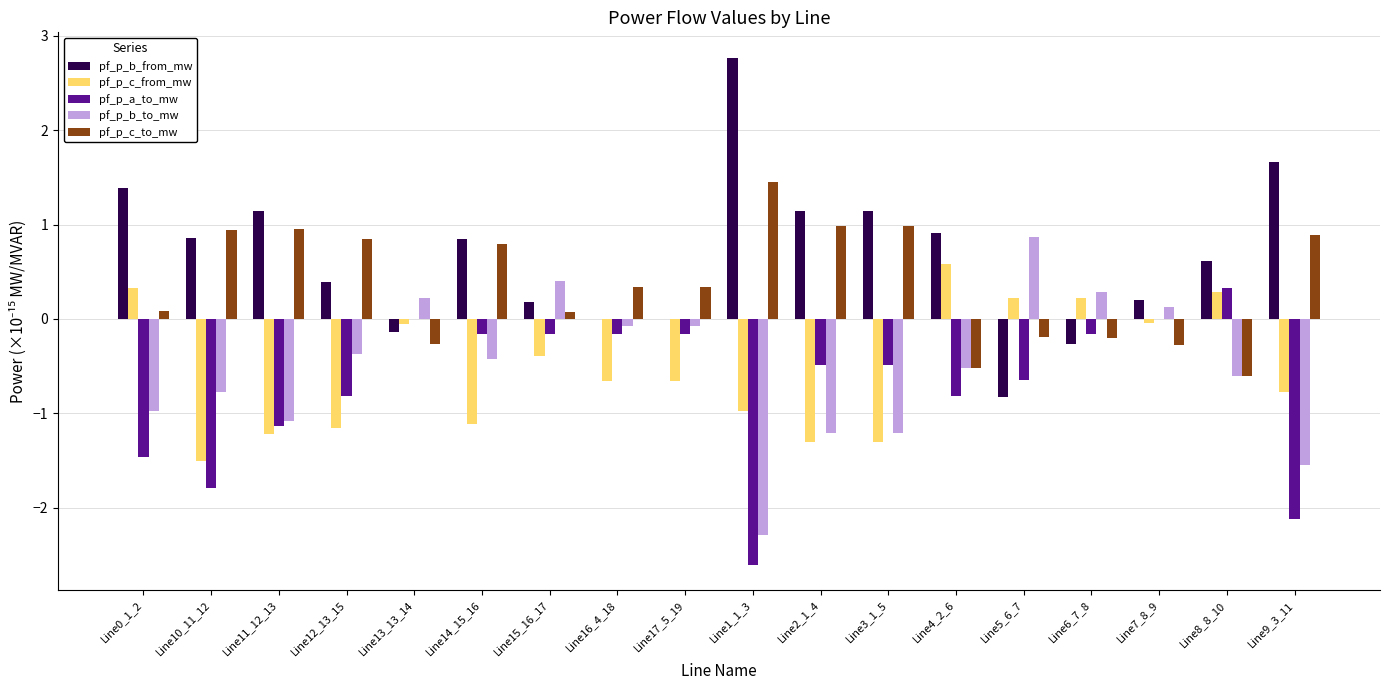

Which series has the widest spread of values?

pf_p_b_from_mw